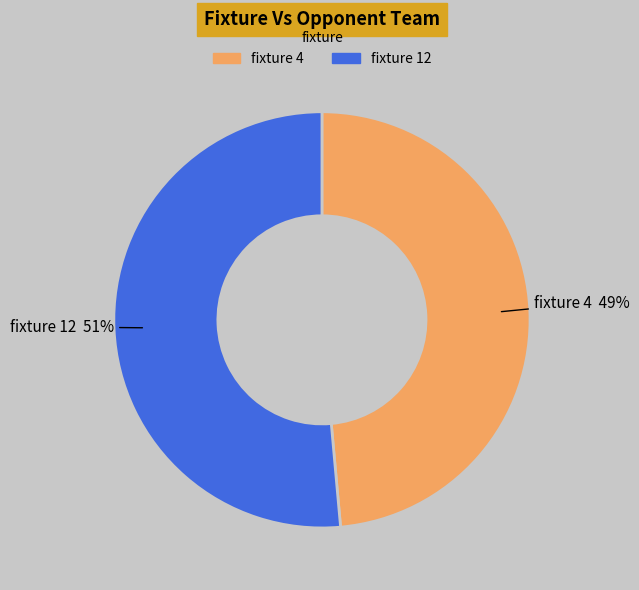

How many segments does this pie chart have?

2